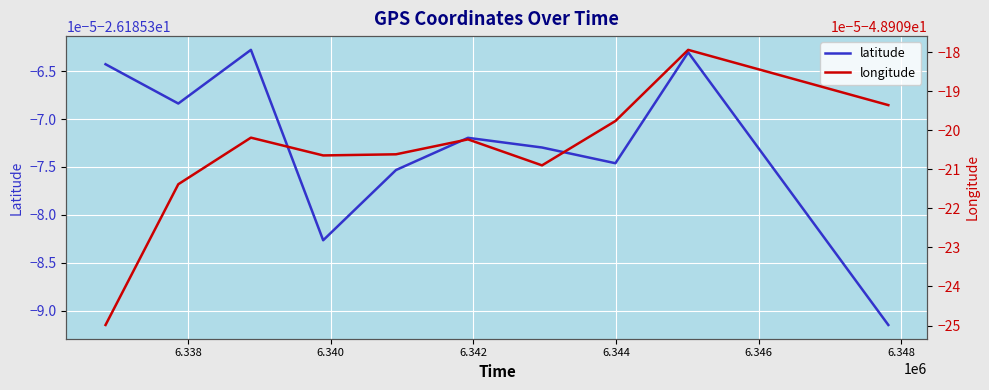

Which series has the largest total across all categories?

latitude